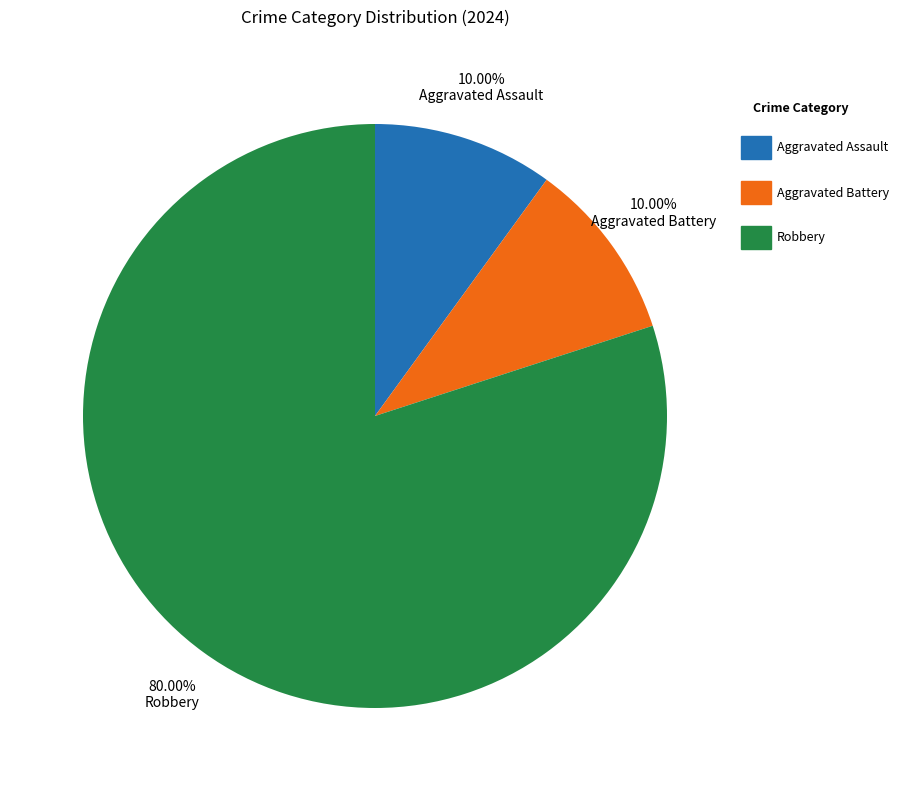

To the nearest percent, what is the average slice percentage?

33%